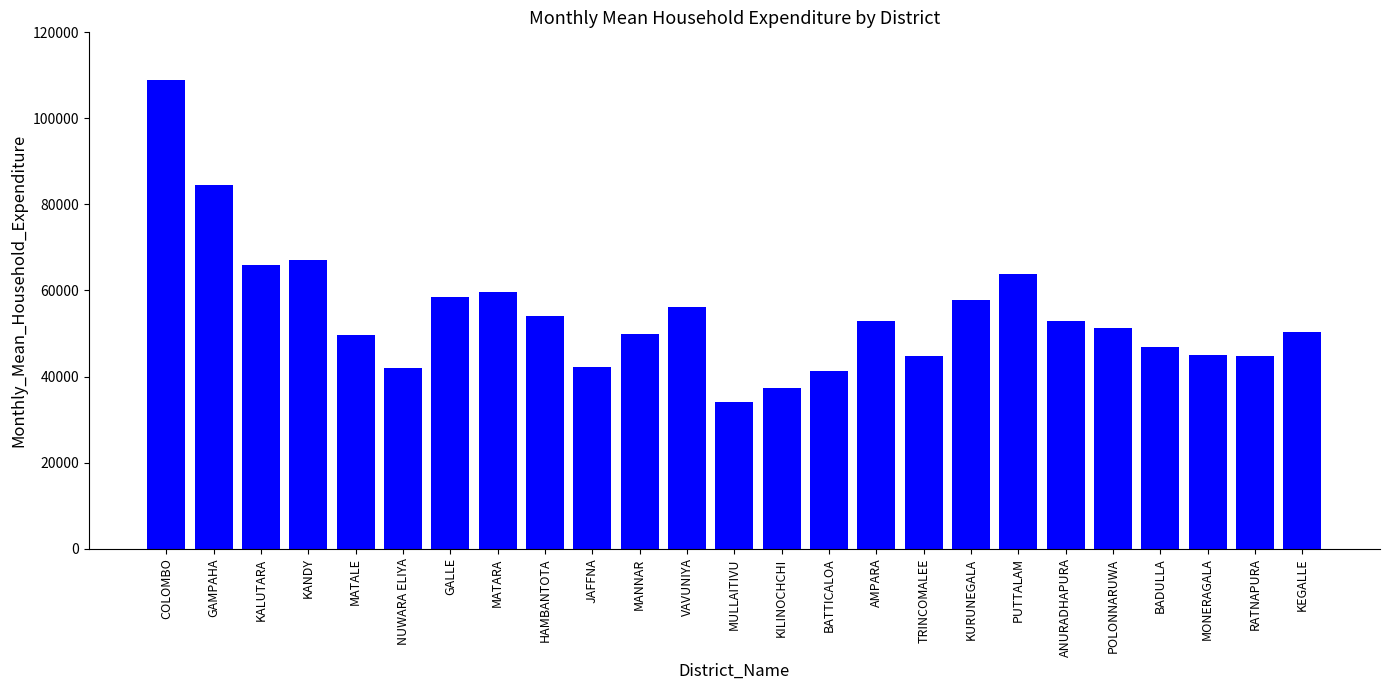

Read the value at AMPARA.

52924